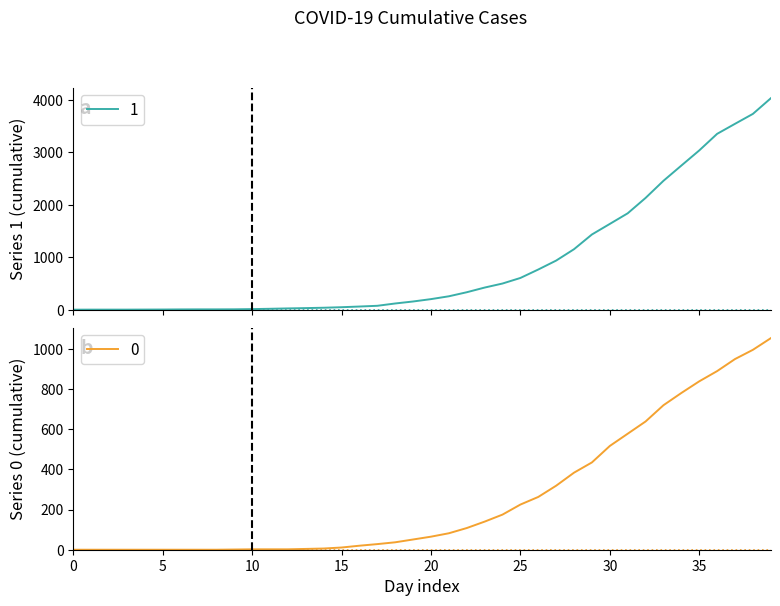

Is the value of 0 at 2020-03-18 greater than the value of 1 at 2020-03-10?

Yes